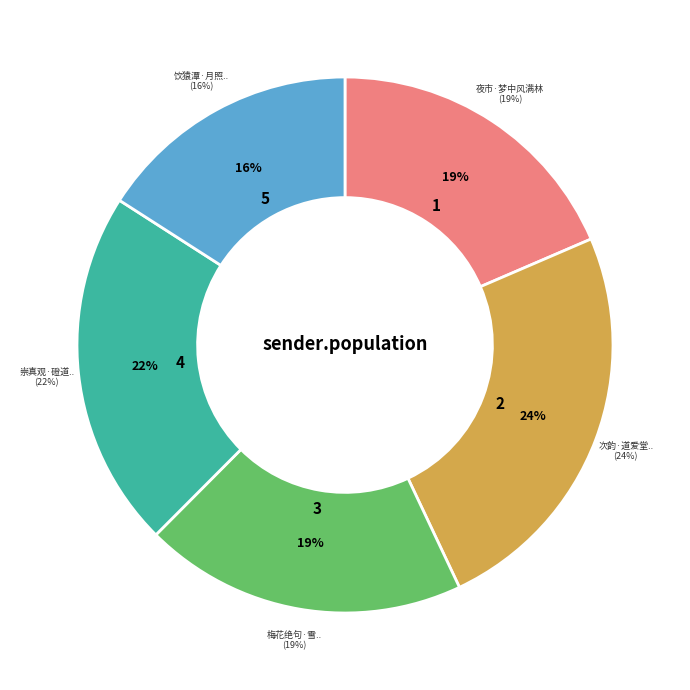

What is the ratio of the value at 次韵·道爱堂深风满林 to the value at 夜市·梦中风满林?

1.3